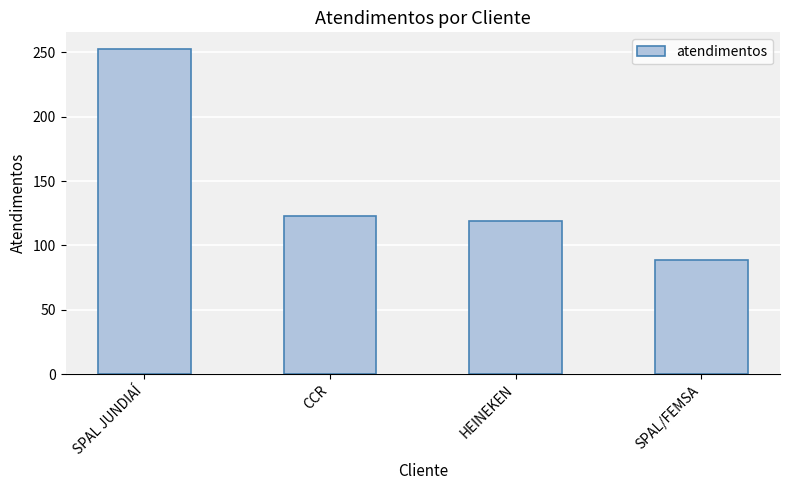

Count the number of data series in this chart.

1